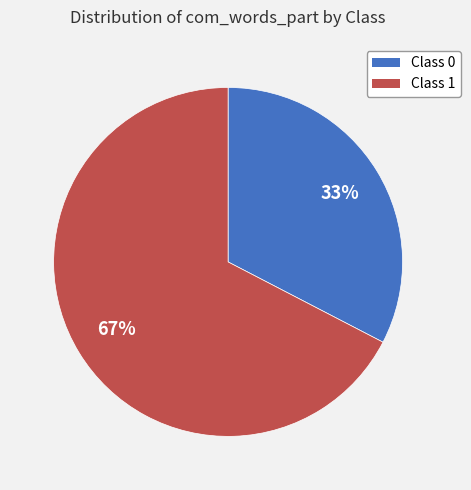

Does Class 0 account for over 50% of the chart?

No